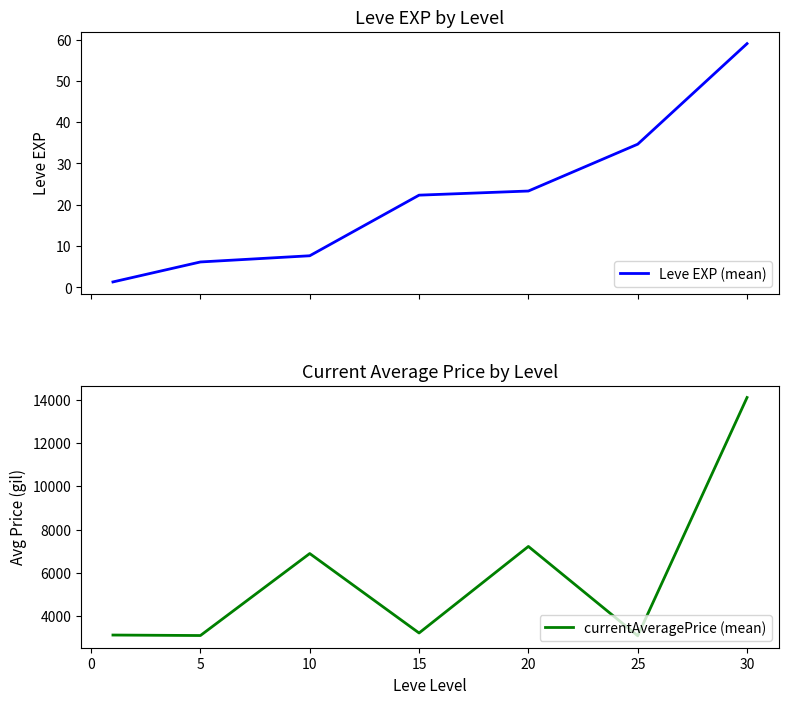

What is the lowest value of the currentAveragePrice (mean) series?

3095.8